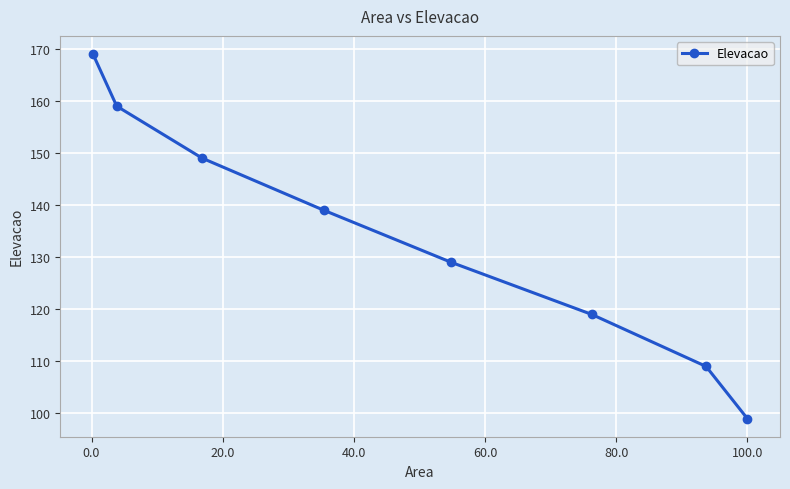

What is the sum of all values?

1072.2